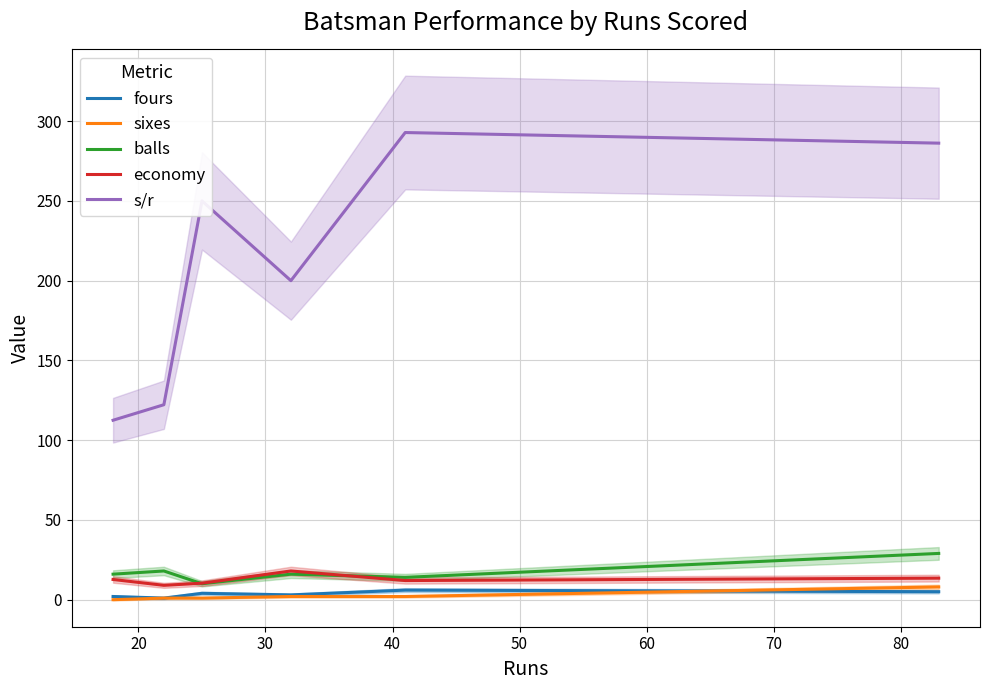

How many distinct data groups are displayed?

5